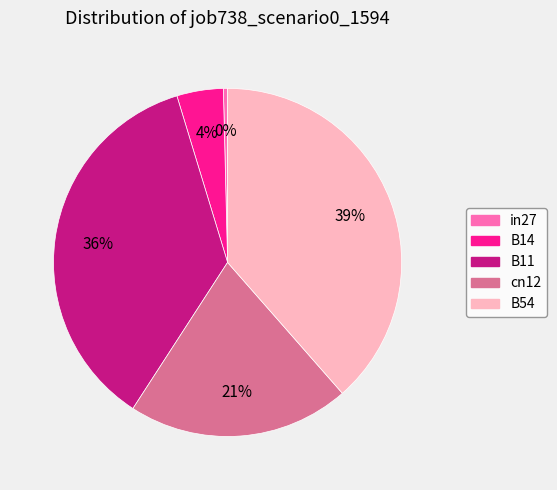

Is the sum of in27 and B54 greater than half?

No